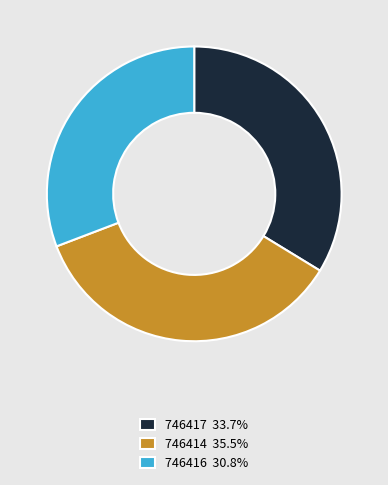

Does any single category account for the majority?

No